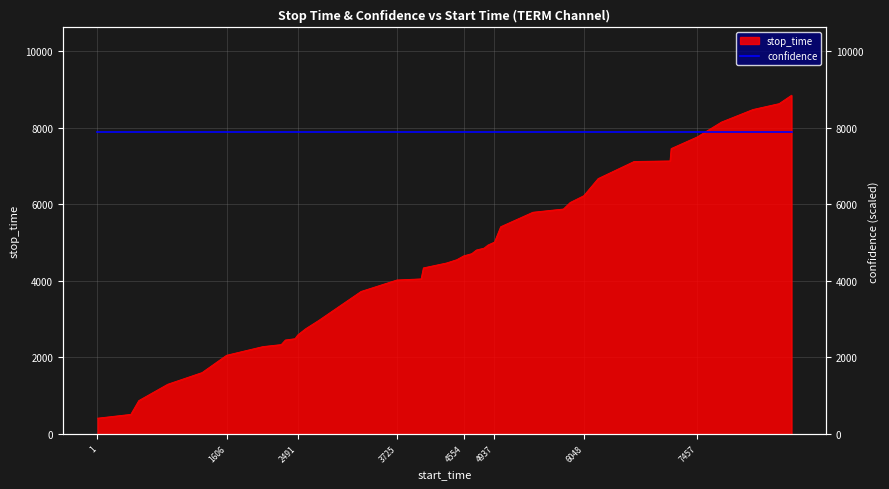

What is the greatest value displayed?

8849